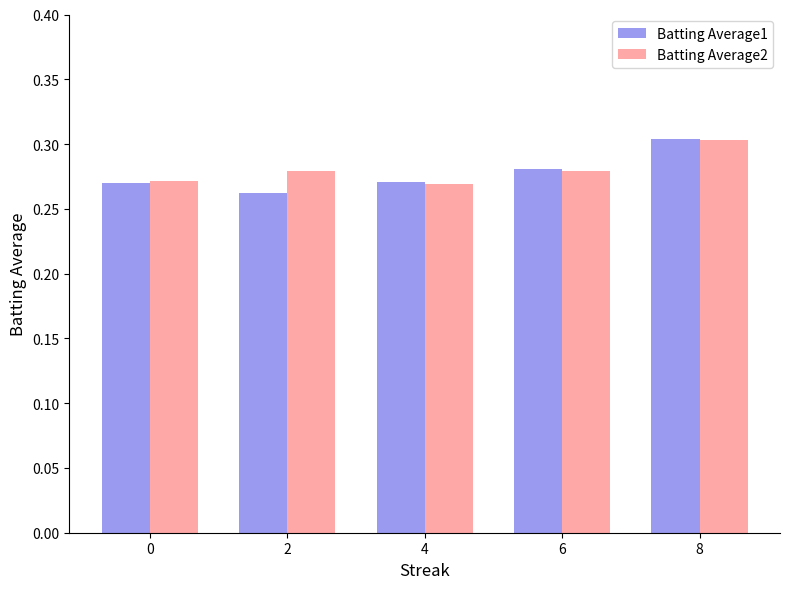

Is it true that Batting Average2 equals 0.1 at 4?

False